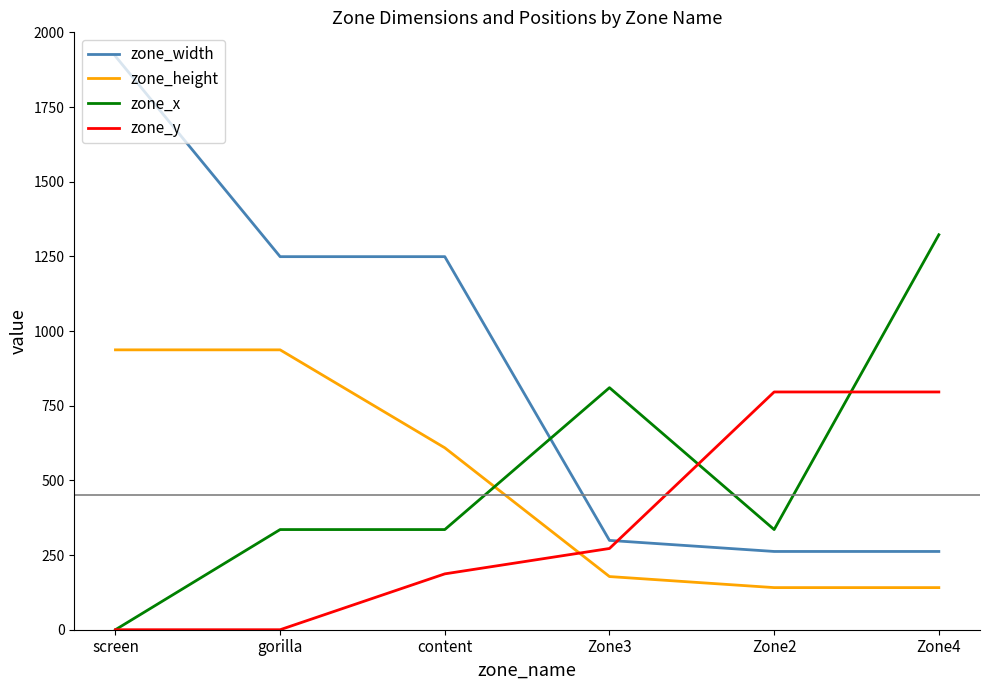

Which series has the largest total across all categories?

zone_width